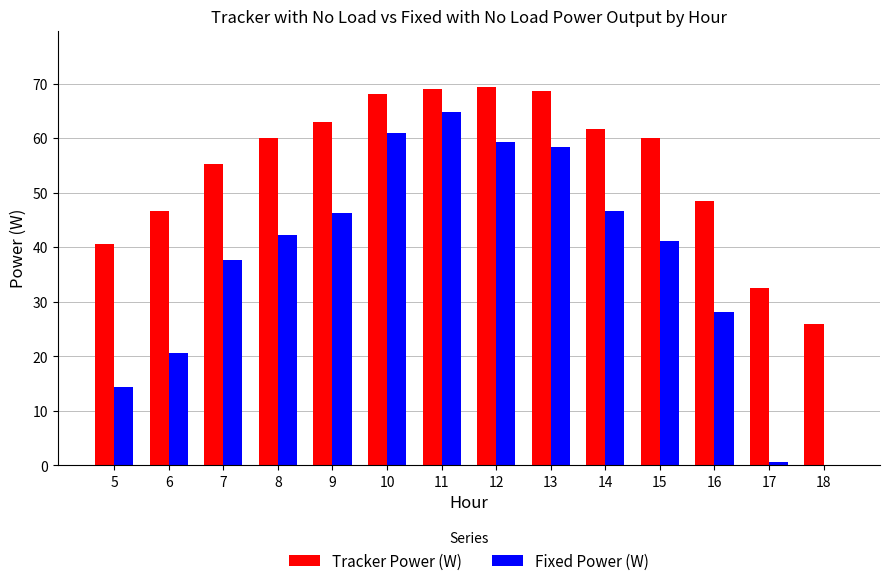

How many distinct data groups are displayed?

2